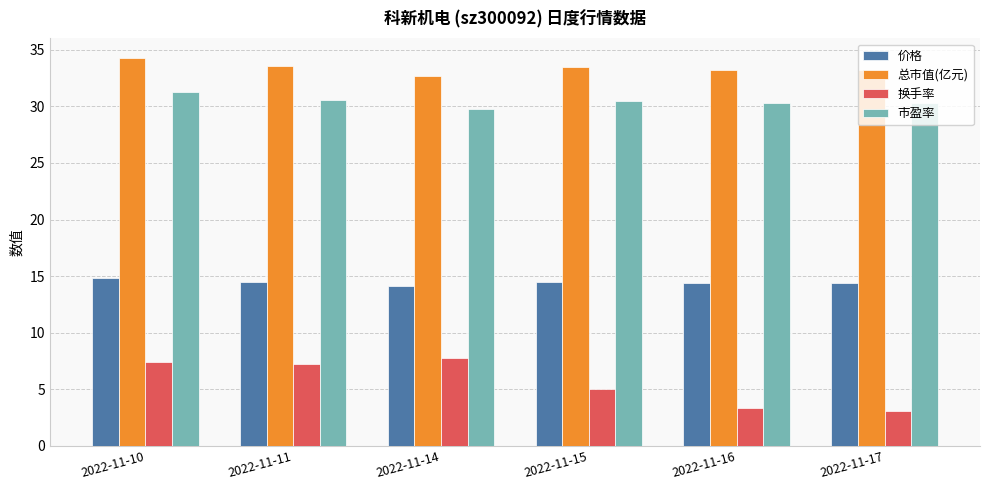

True or false: 总市值(亿元) has a value of 44.0 at 2022-11-17.

False